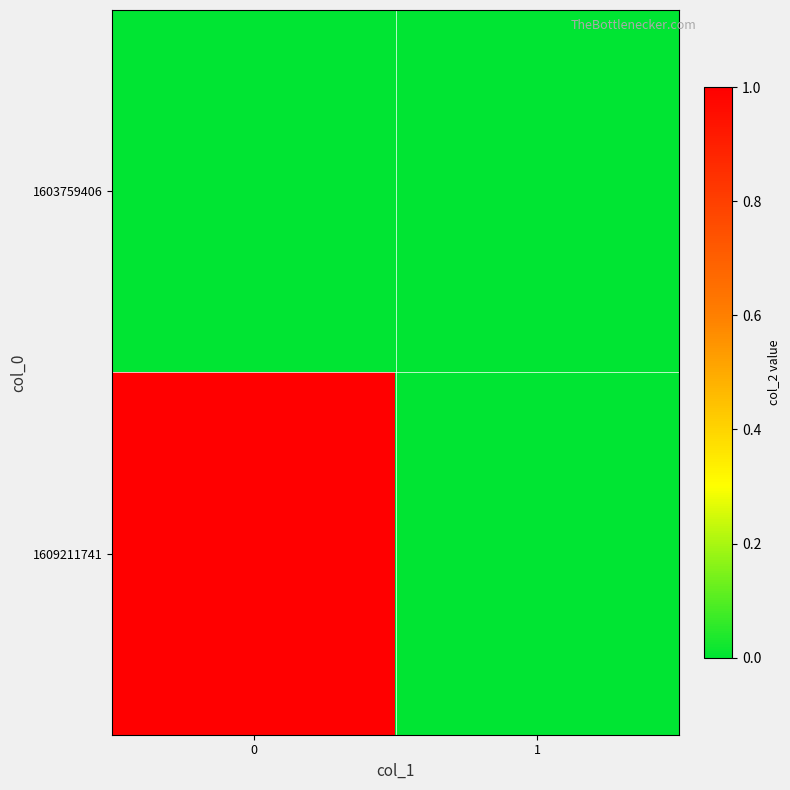

Reading left to right, list all the values displayed in this chart.

1603759406: 0=0	1=0
1609211741: 0=1	1=0